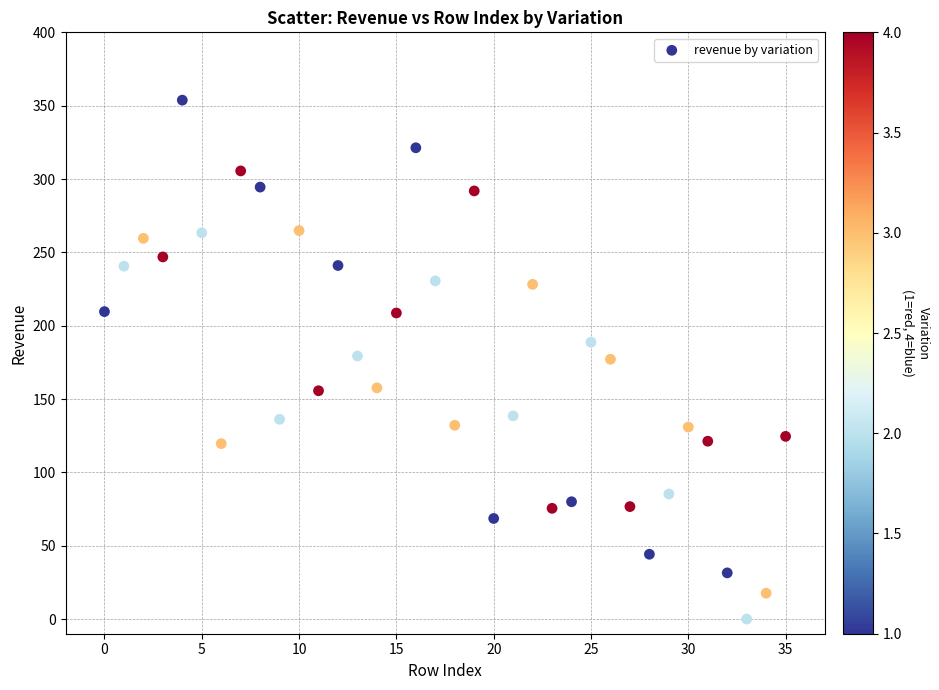

What is the range of Y values (max minus min)?

353.8